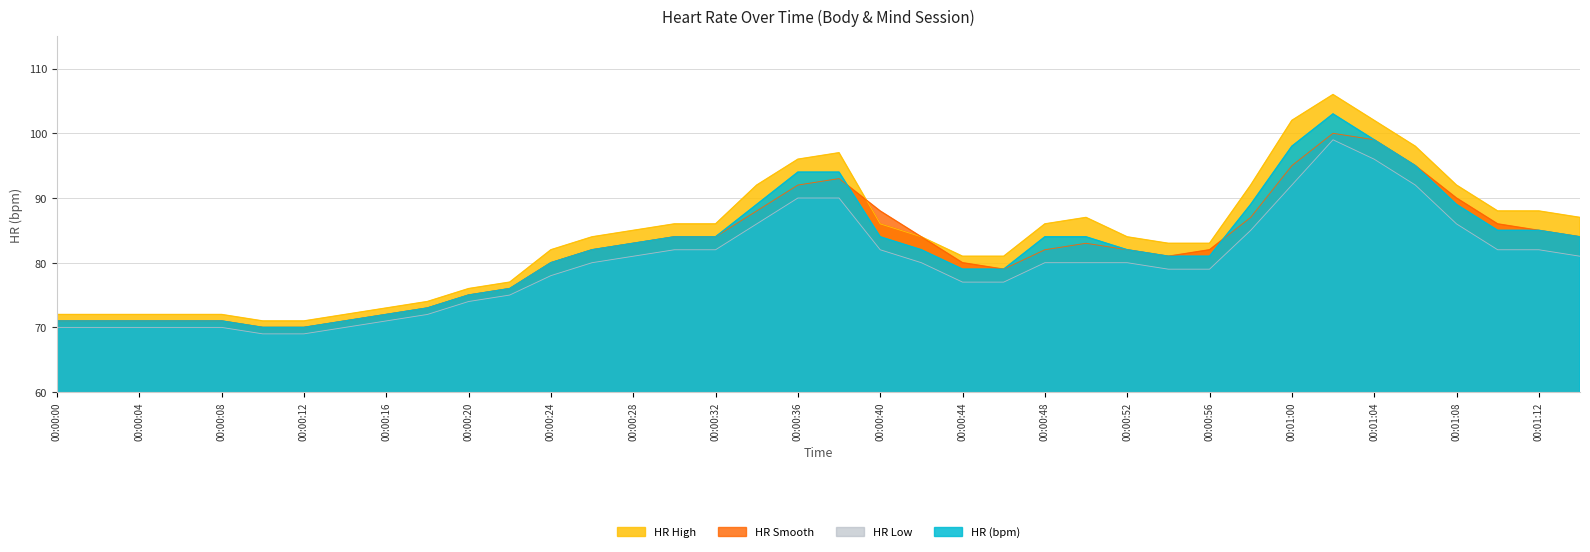

Is it true that HR (bpm) equals 89 at 00:00:58?

True